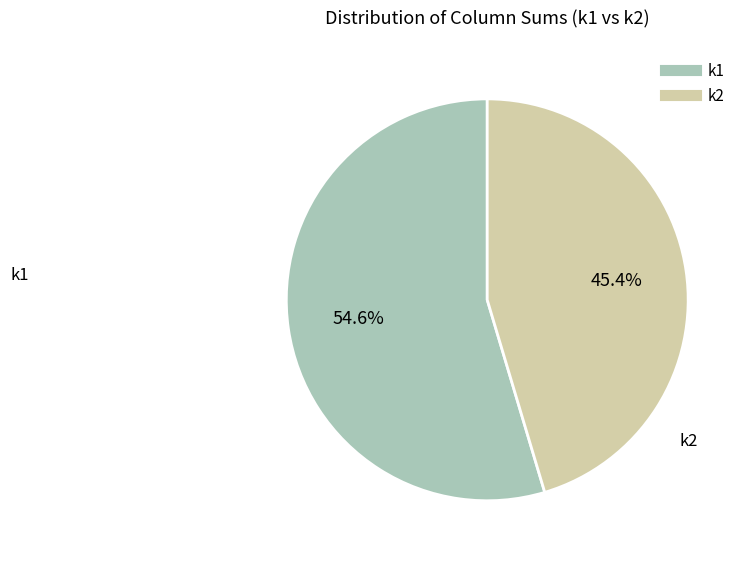

To the nearest percent, what is the difference between the largest and smallest slice percentages?

9%